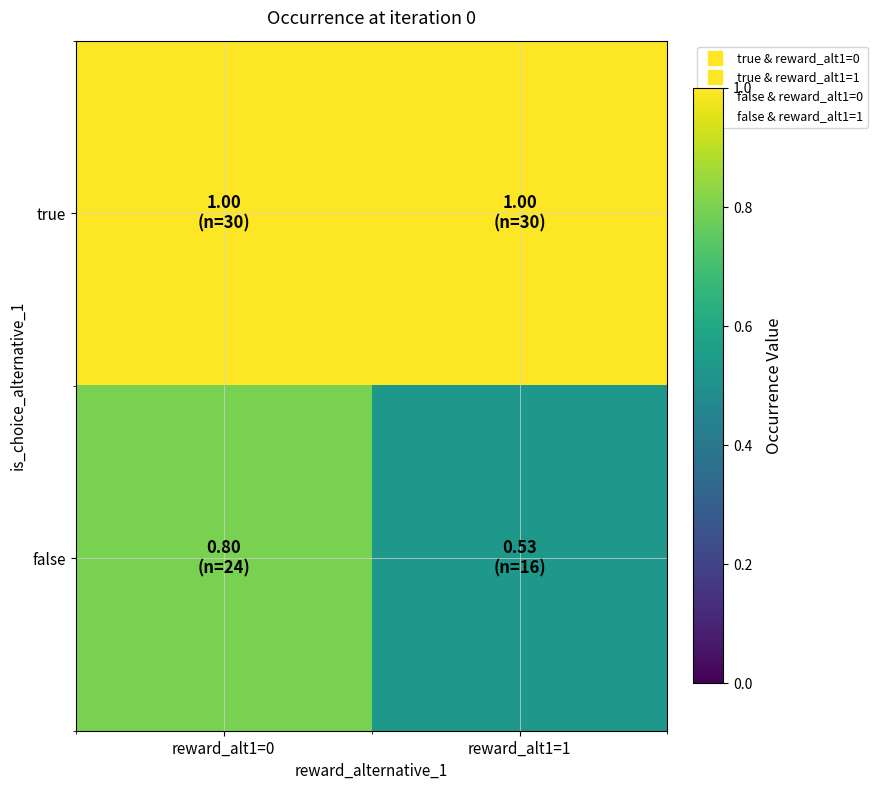

List the series in order of their overall mean, highest first.

true, false